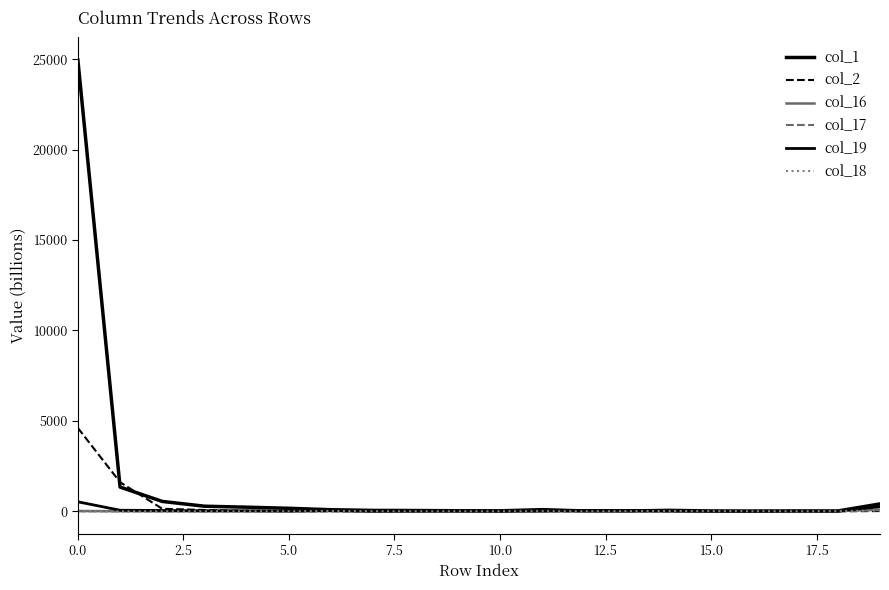

Reading left to right, extract all data points from this chart.

col_1: 24954.3	1339.7	544.6	280.4	226.8	166.1	85.9	47.8	42.0	29.9	25.6	89.4	17.3	13.4	51.7	16.6	12.2	15.2	17.2	407.2
col_2: 4606.6	1608.8	138.7	71.6	20.5	9.3	3.4	3.0	7.4	6.5	27.9	3.9	0.3	0.0	0.1	10.6	0.0	4.0	0.0	12.2
col_16: 14.7	6.4	0.0	2.4	9.5	5.6	12.6	0.4	4.4	8.8	6.5	13.4	4.8	5.7	10.0	3.4	10.7	16.6	21.8	92.5
col_17: 6.0	0.0	0.0	0.2	0.0	5.6	4.1	1.3	6.2	6.6	4.7	16.0	2.6	10.4	4.9	1.5	3.8	1.5	0.5	63.0
col_19: 524.2	57.9	45.7	29.4	25.0	14.0	40.4	2.9	7.3	12.8	1.9	10.2	44.5	48.2	17.0	6.0	1.5	17.5	11.4	254.9
col_18: 0.0	0.0	0.2	0.0	0.0	1.6	16.7	3.7	0.3	0.4	1.1	7.3	0.8	7.4	17.2	9.2	2.0	1.5	7.0	53.5